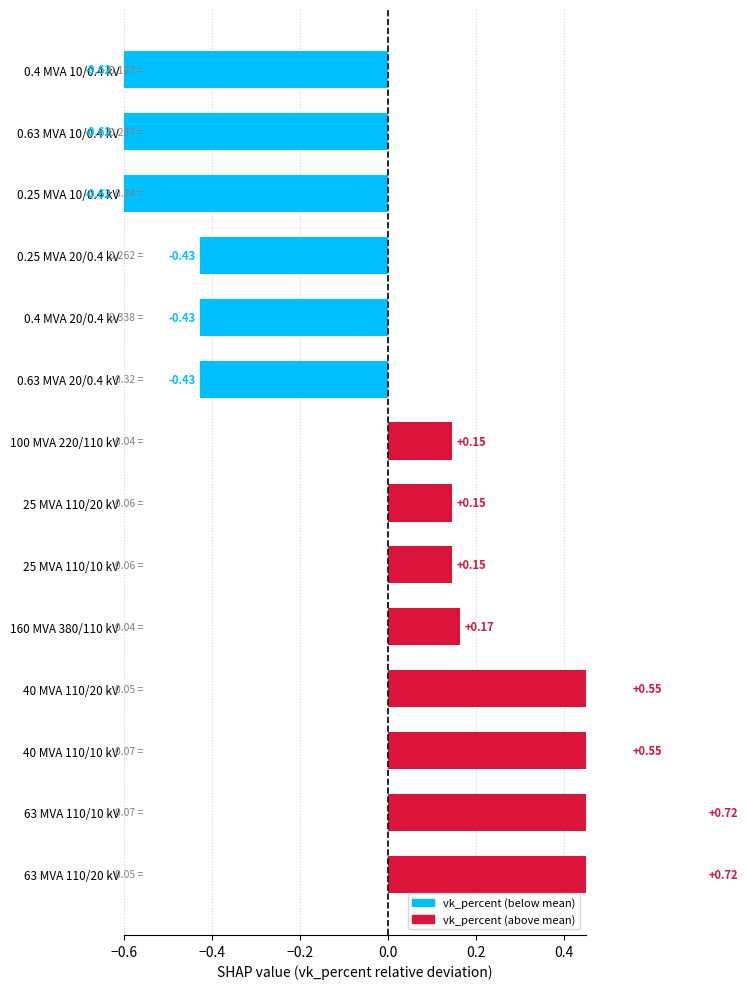

How many data points are less than 0?

6